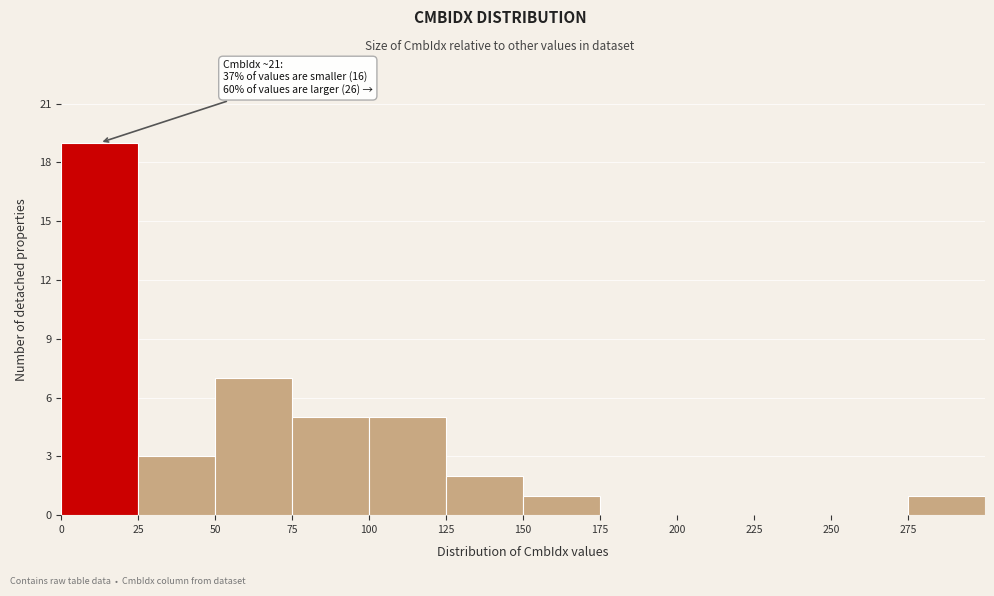

Which range on the x-axis has the tallest bar?

0 to 25